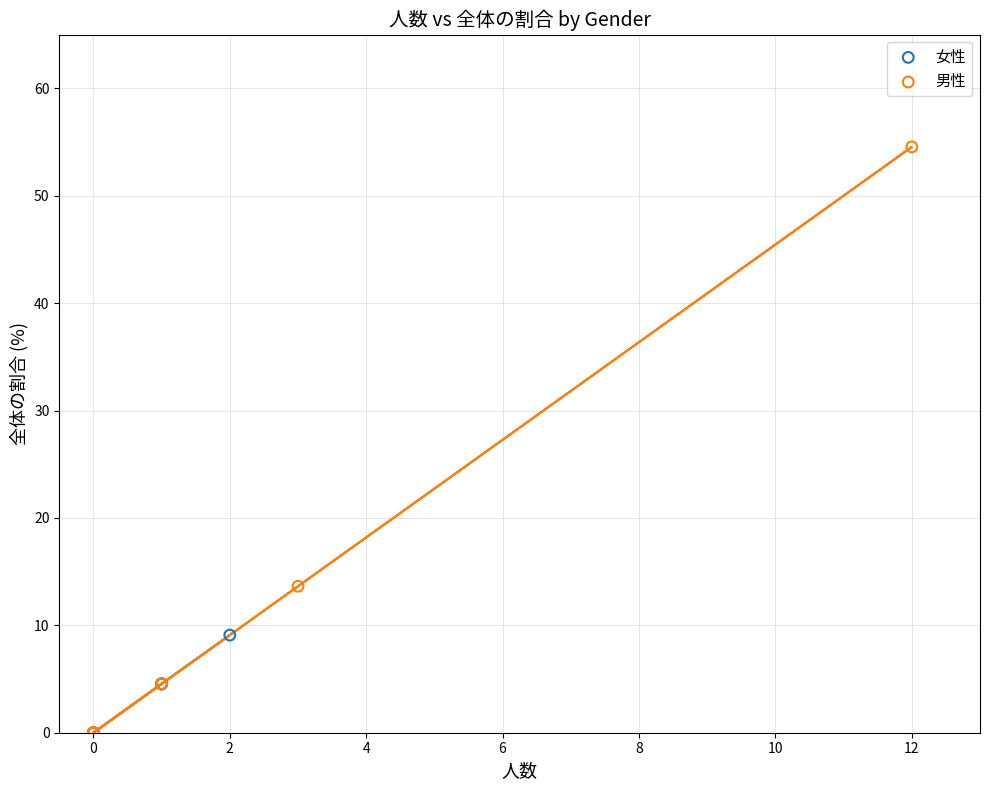

Which series contains the highest Y value?

男性